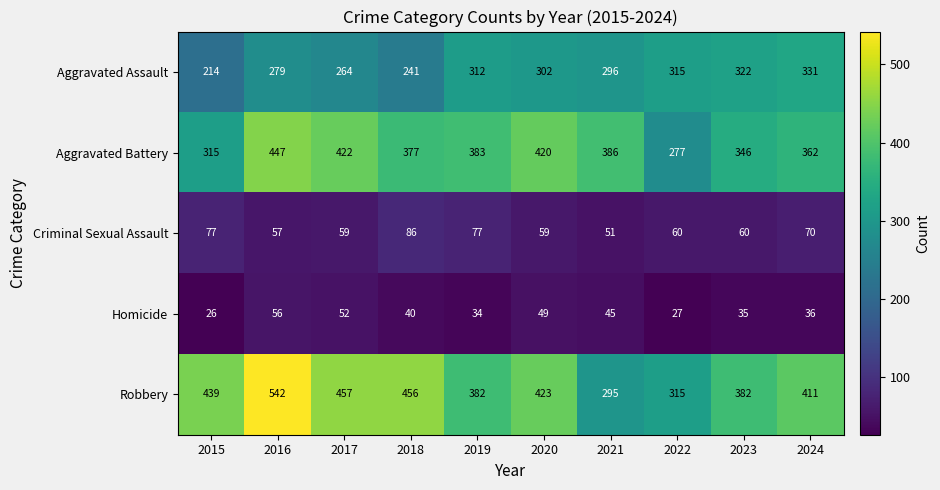

What is the difference between the maximum and second lowest values in the Homicide series?

29